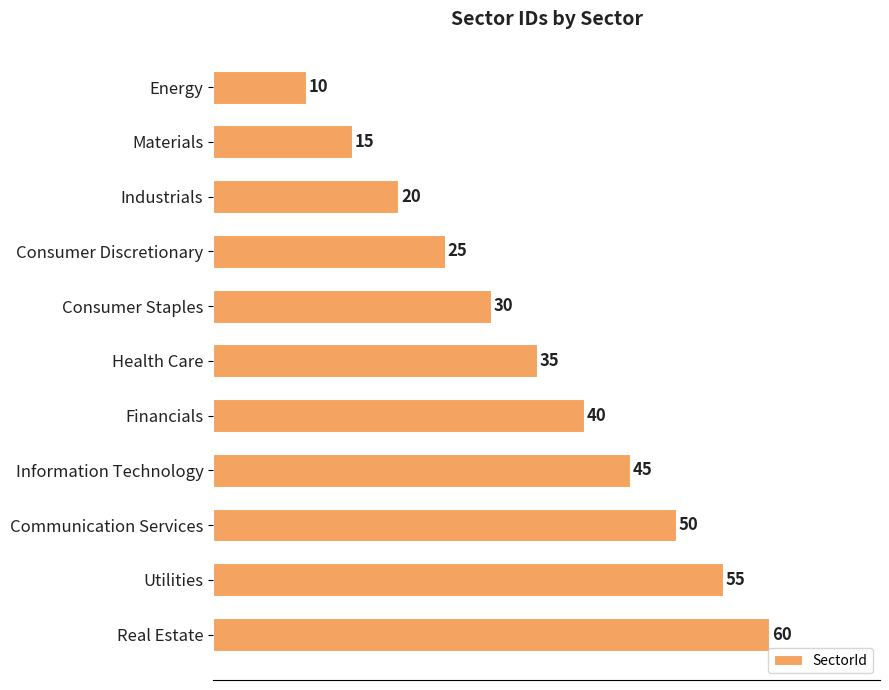

True or false: the data shows 6 at Consumer Discretionary.

False